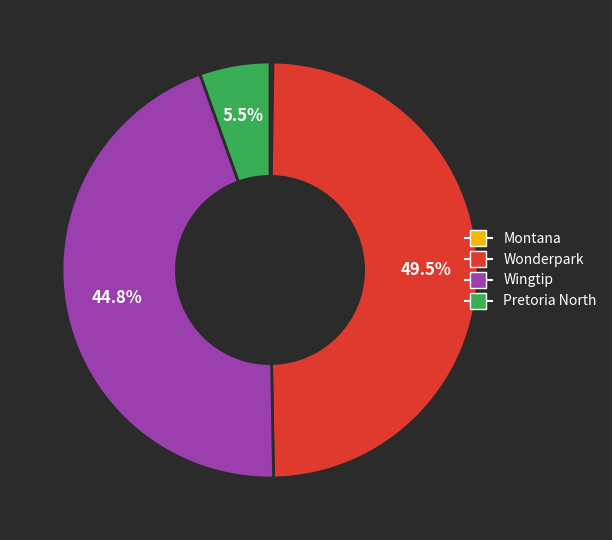

How much of the chart is everything except Pretoria North?

94.5%